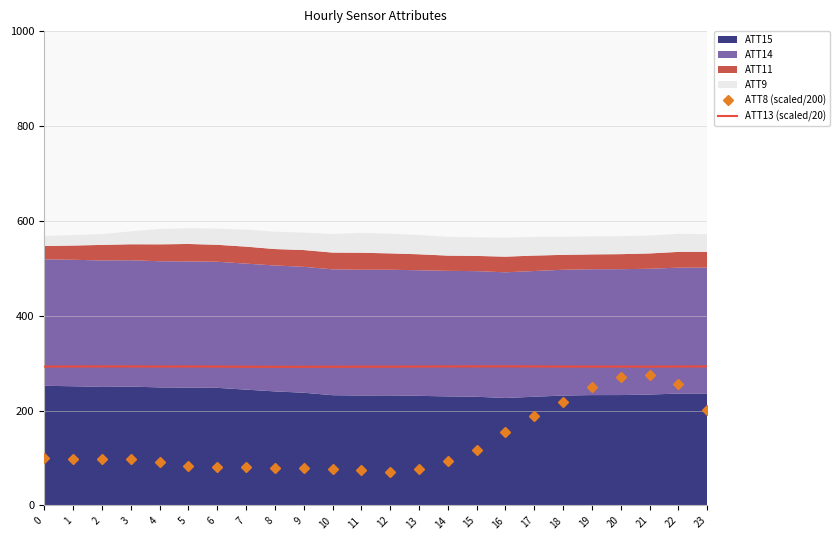

The value of ATT13 (scaled/20) at 8 is 169.8. True or false?

False